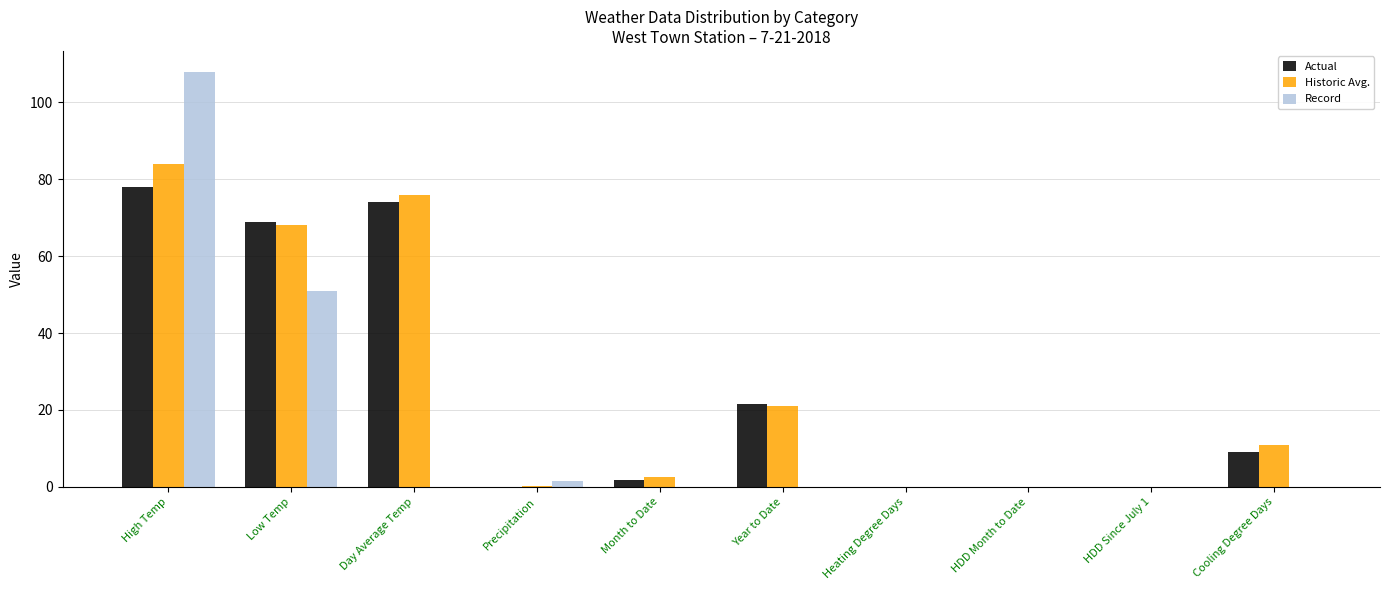

How many categories are shown in the chart?

10